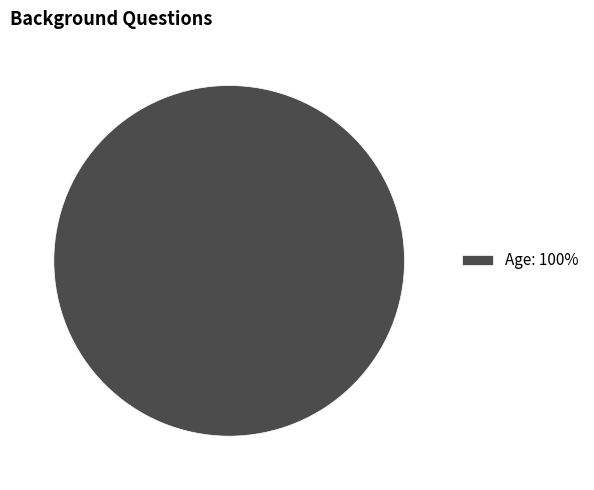

Rank the categories by value from highest to lowest.

Age: 100%